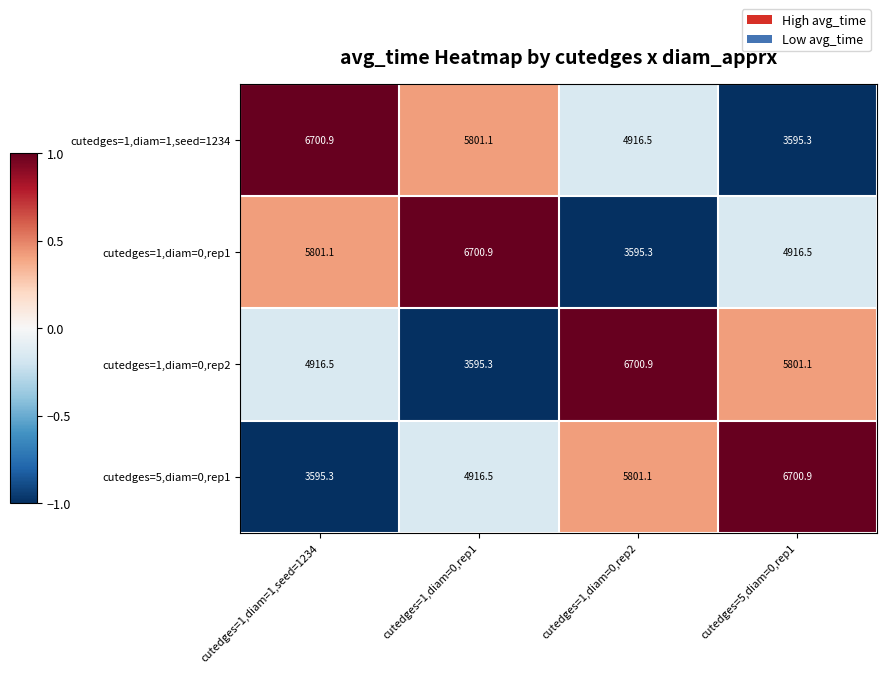

Reading left to right, extract all data points from this chart.

cutedges=1,diam=1,seed=1234: cutedges=1,diam=1,seed=1234=6700.9	cutedges=1,diam=0,rep1=5801.1	cutedges=1,diam=0,rep2=4916.5	cutedges=5,diam=0,rep1=3595.3
cutedges=1,diam=0,rep1: cutedges=1,diam=1,seed=1234=5801.1	cutedges=1,diam=0,rep1=6700.9	cutedges=1,diam=0,rep2=3595.3	cutedges=5,diam=0,rep1=4916.5
cutedges=1,diam=0,rep2: cutedges=1,diam=1,seed=1234=4916.5	cutedges=1,diam=0,rep1=3595.3	cutedges=1,diam=0,rep2=6700.9	cutedges=5,diam=0,rep1=5801.1
cutedges=5,diam=0,rep1: cutedges=1,diam=1,seed=1234=3595.3	cutedges=1,diam=0,rep1=4916.5	cutedges=1,diam=0,rep2=5801.1	cutedges=5,diam=0,rep1=6700.9